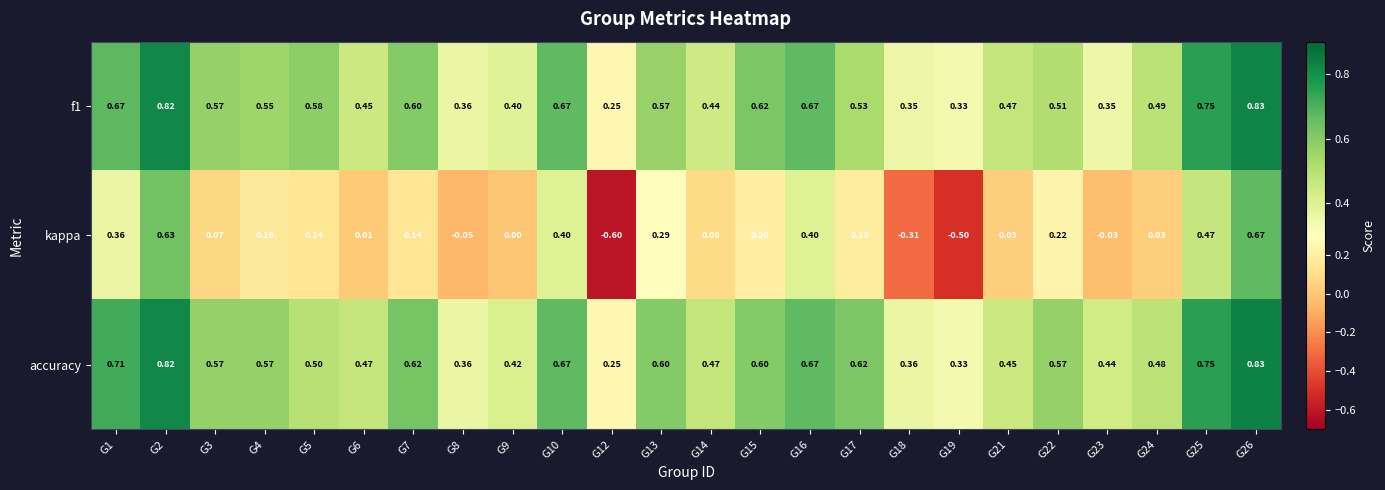

What is the minimum value shown in the chart?

-0.6